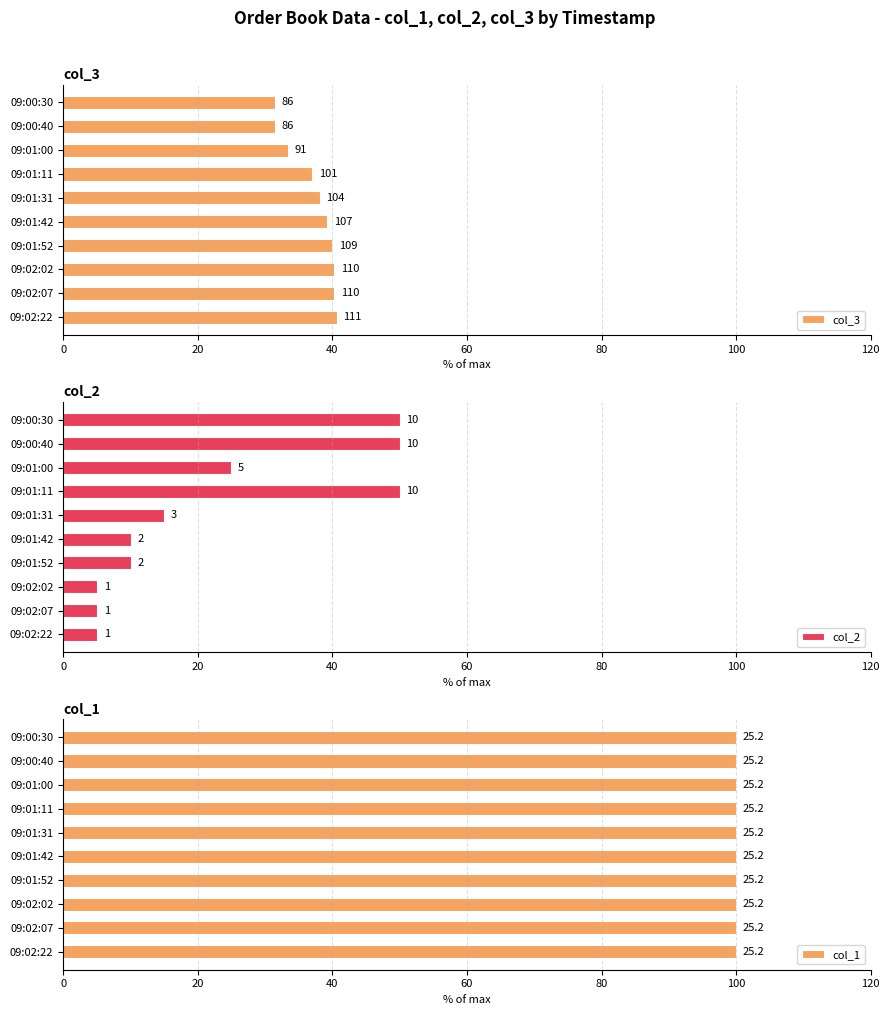

Between 09:00:40 and 09:01:00, which is larger?

09:01:00